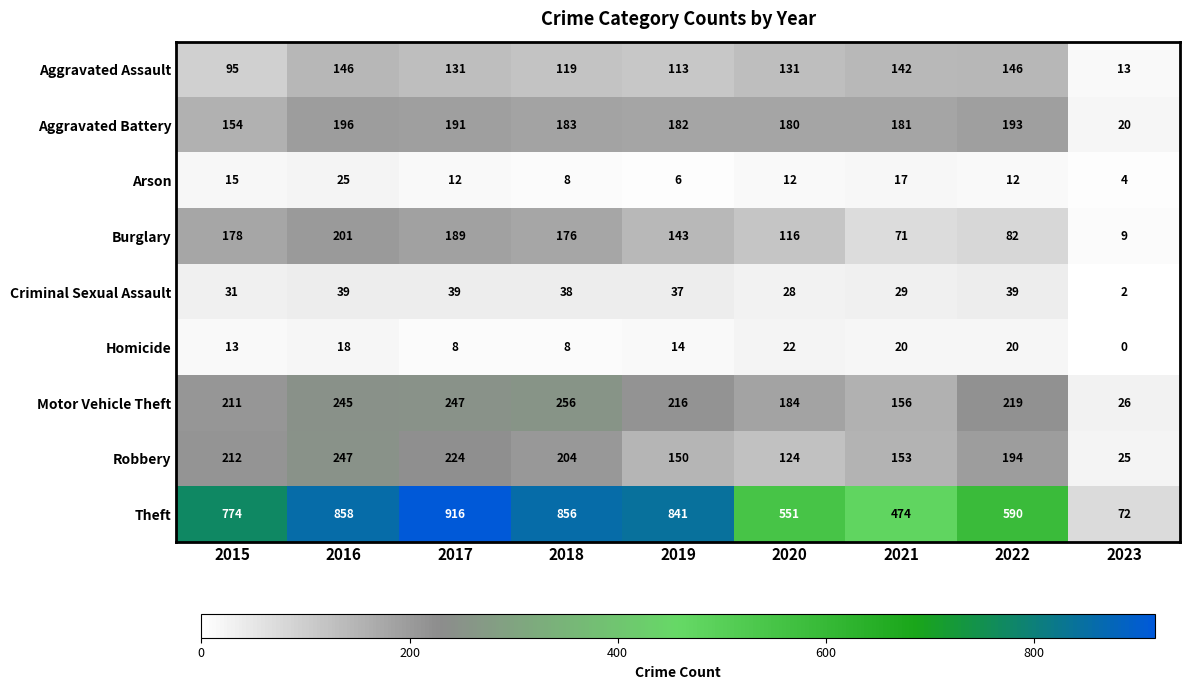

What is the spread (max minus min) of values at 2019?

835